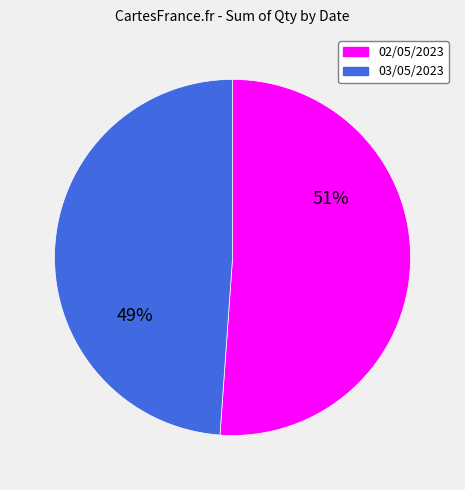

Rank the categories by value from highest to lowest.

02/05/2023, 03/05/2023